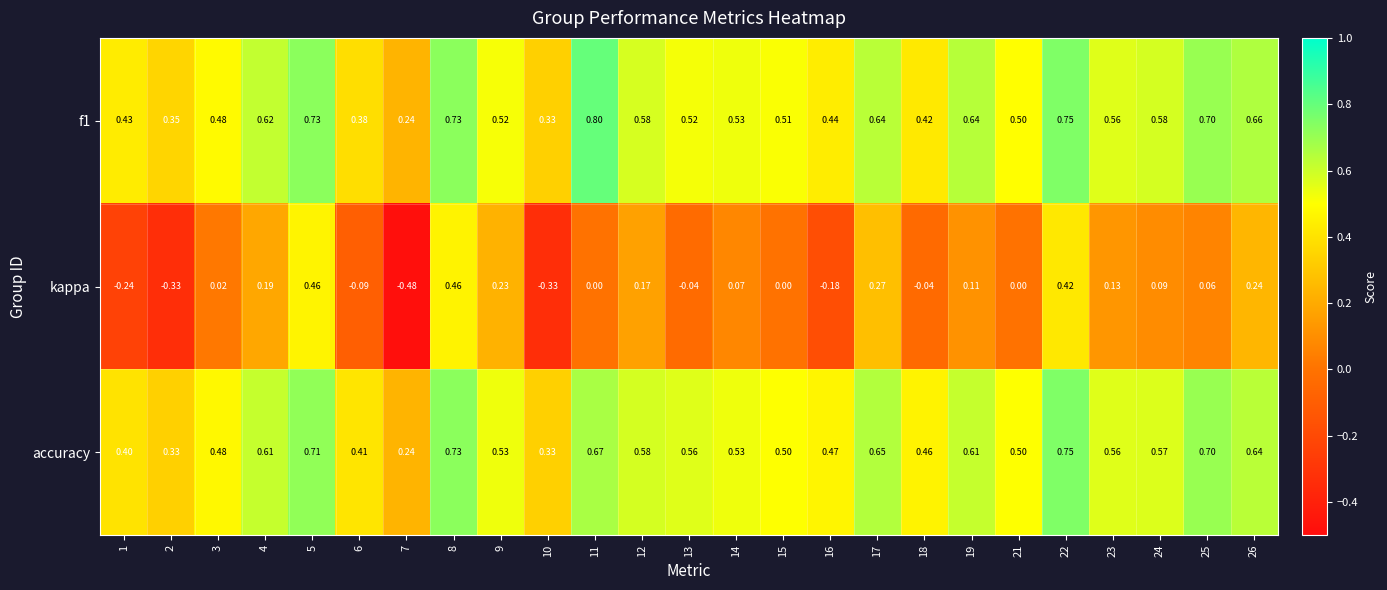

Is the value of f1 at 26 greater than the value of accuracy at 13?

Yes